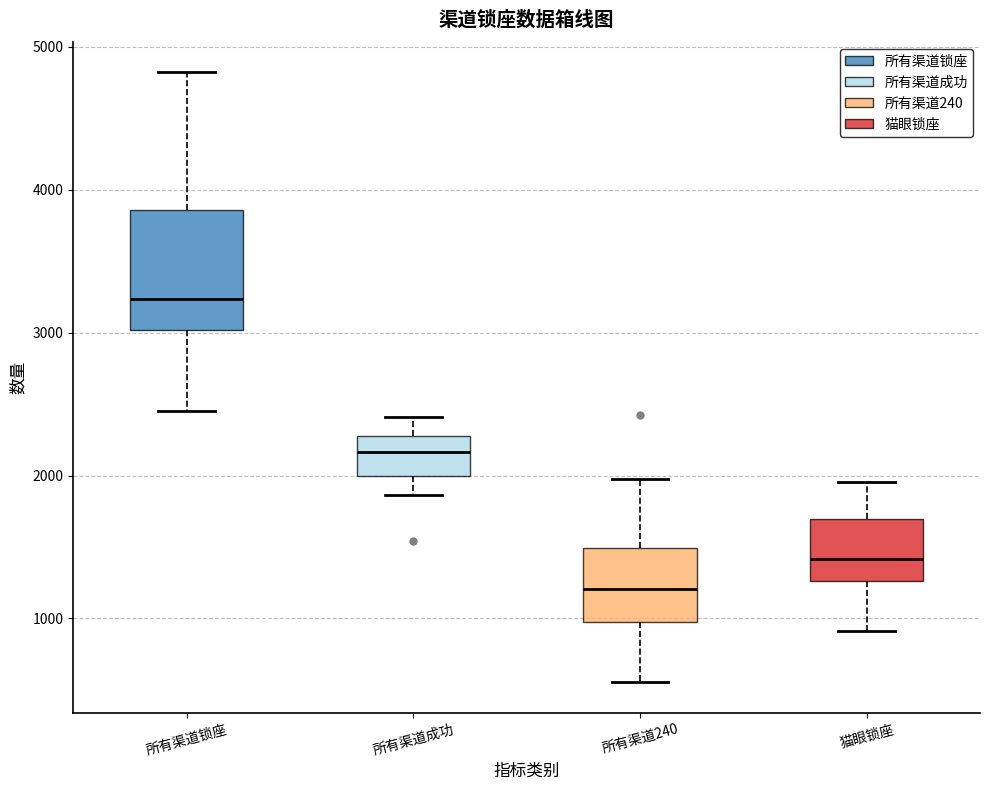

Reading left to right, transcribe this box plot: for each box, give where its median line is, the range the box spans, and where its two whiskers end, as read against the y-axis. The values are not printed on the chart, so give them approximately, as read against the axis.

所有渠道锁座: median 3200, box 3000 to 3900, whiskers 2400 to 4800
所有渠道成功: median 2200, box 2000 to 2300, whiskers 1900 to 2400
所有渠道240: median 1200, box 1000 to 1500, whiskers 600 to 2000
猫眼锁座: median 1400, box 1300 to 1700, whiskers 900 to 2000